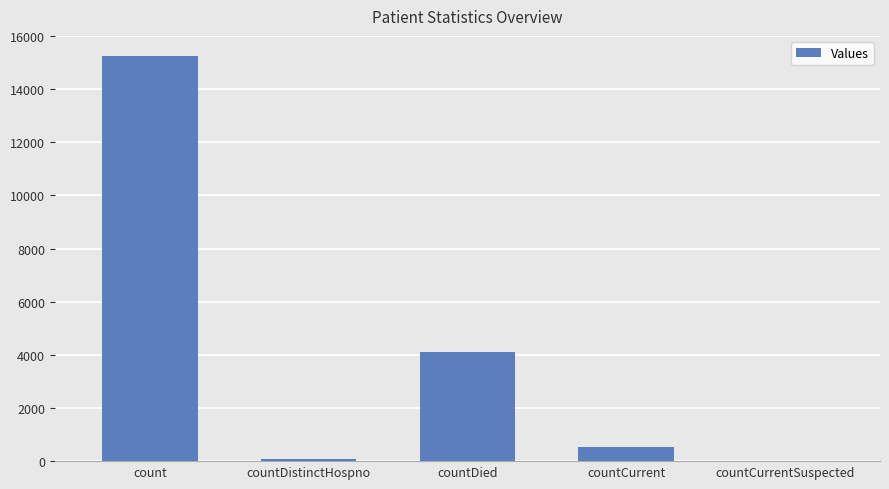

What is the change in value from countDistinctHospno to countCurrentSuspected?

-75